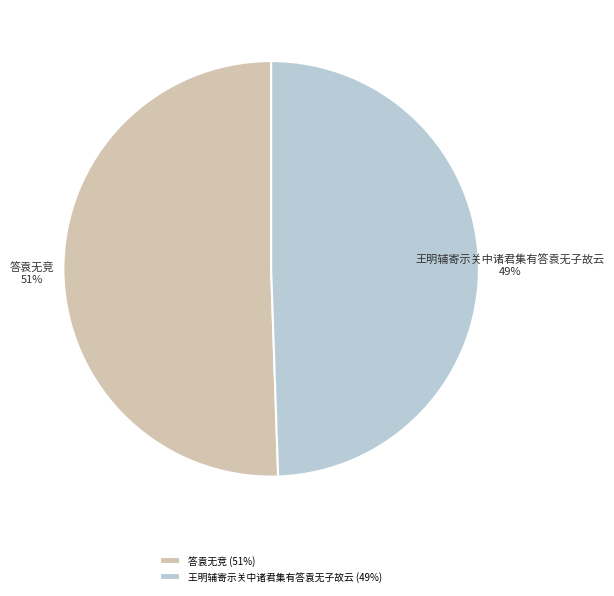

Is there any slice that represents more than half of the pie?

Yes